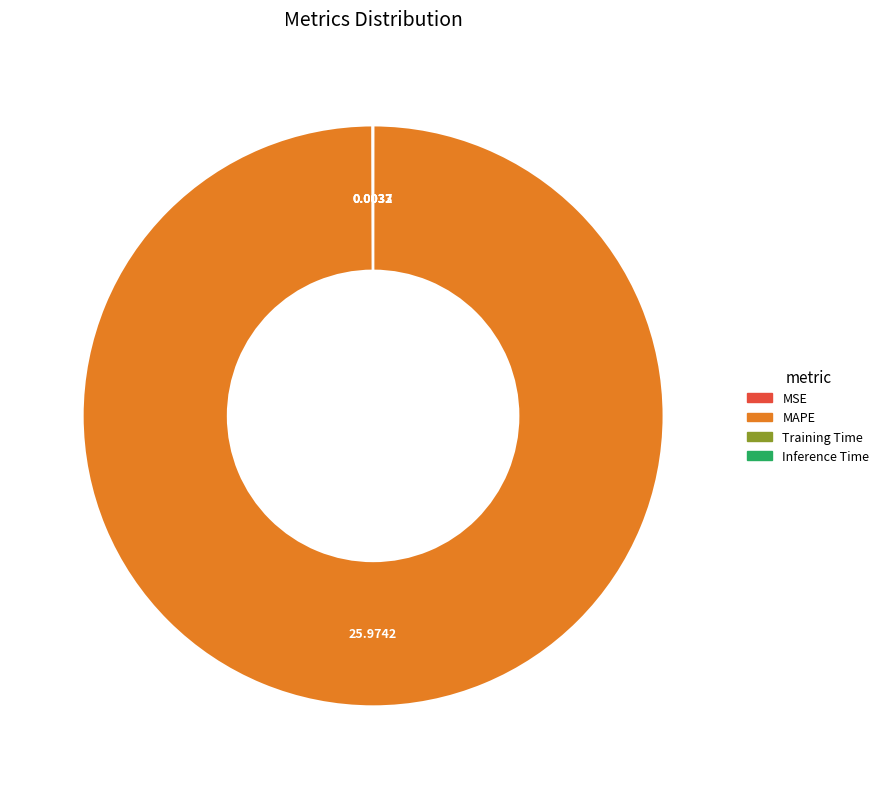

Does any single category account for the majority?

Yes